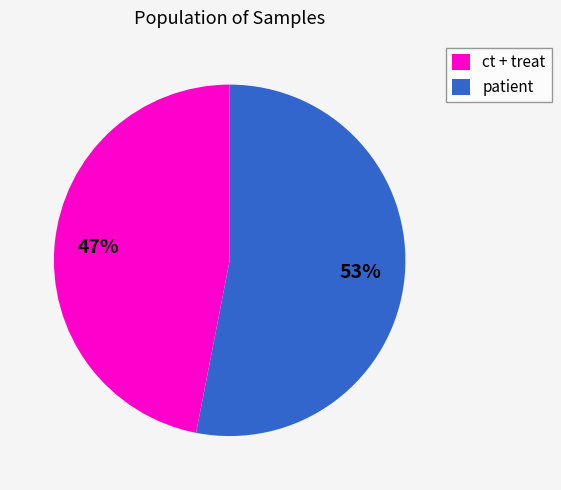

True or false: patient accounts for 39% of the total.

False